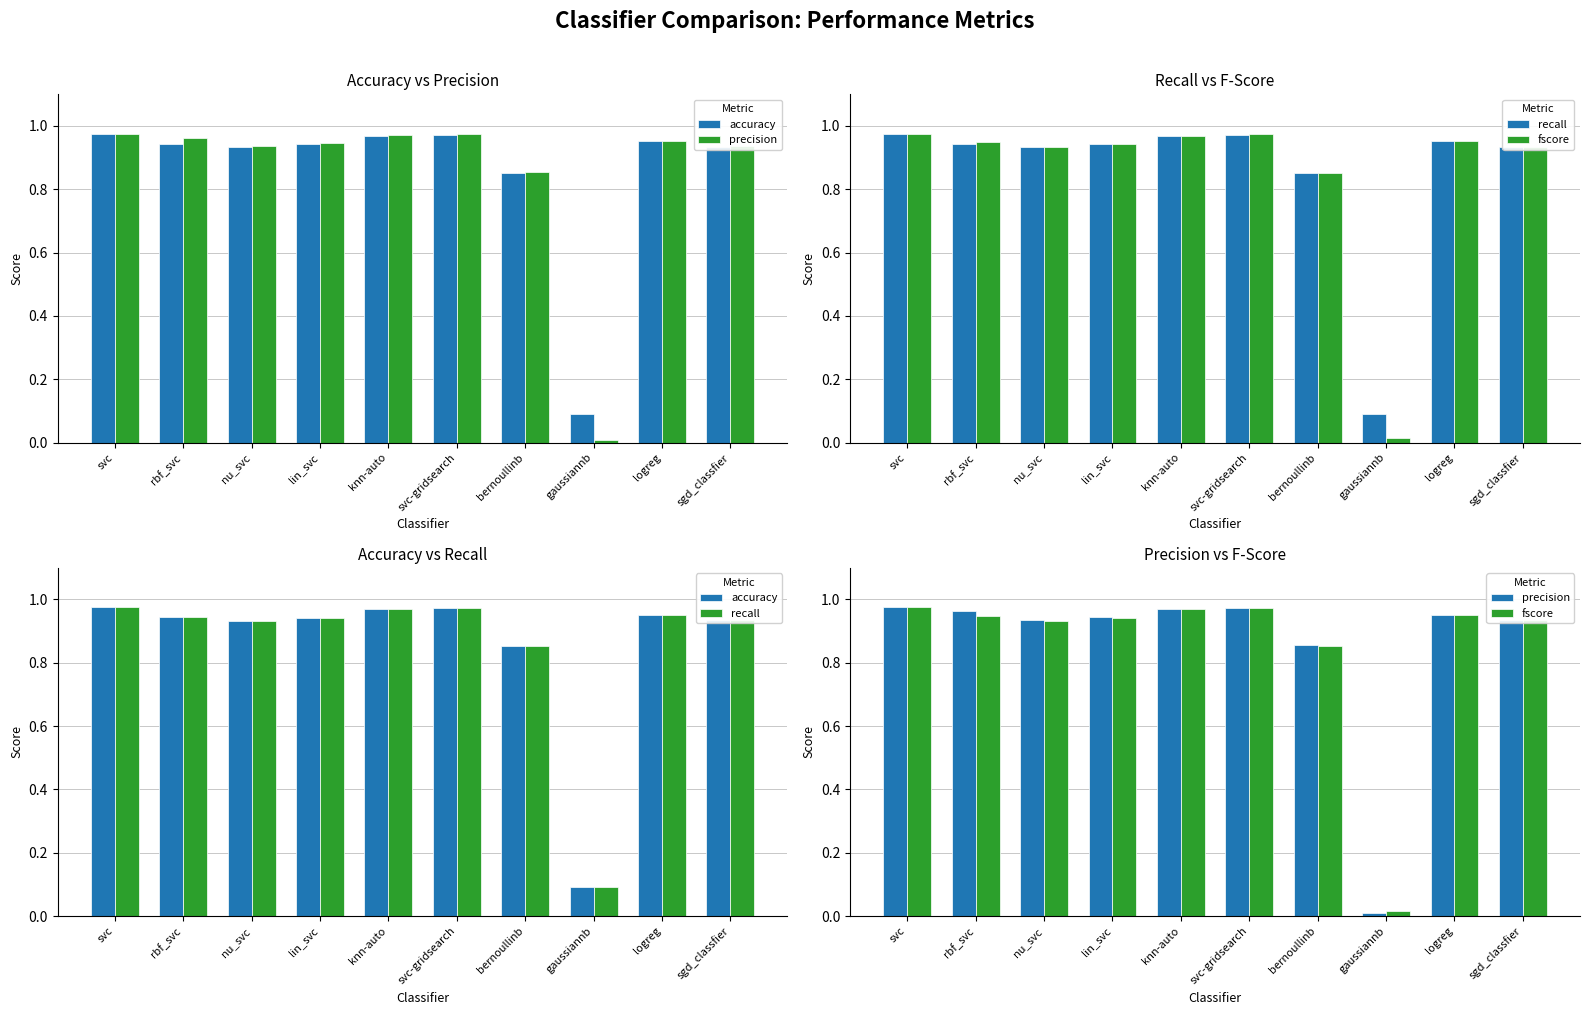

Between lin_svc and svc-gridsearch, which is larger?

svc-gridsearch